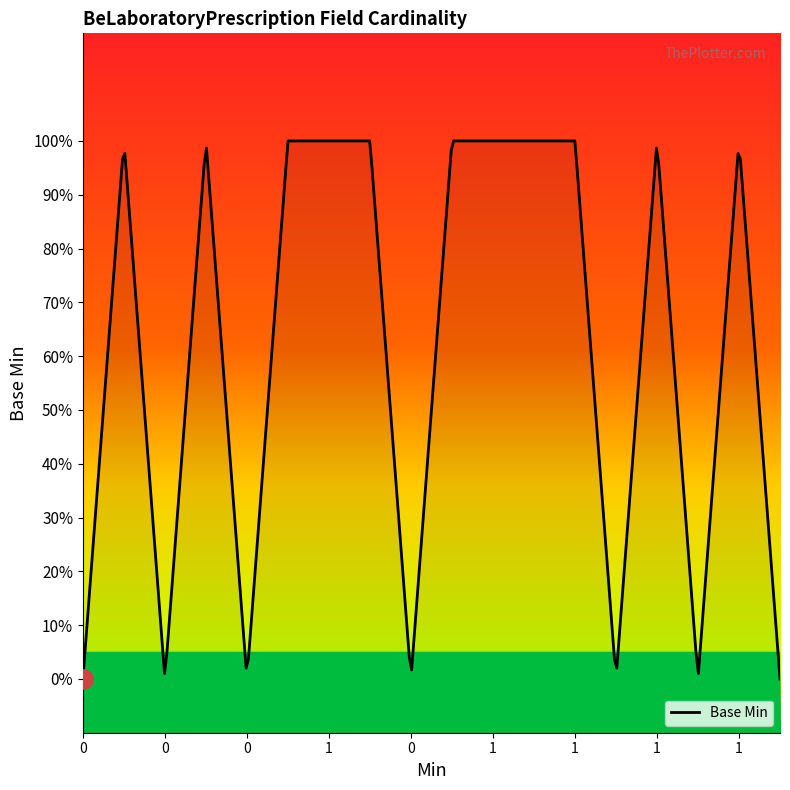

What is the value of the 2nd point from the left?

1